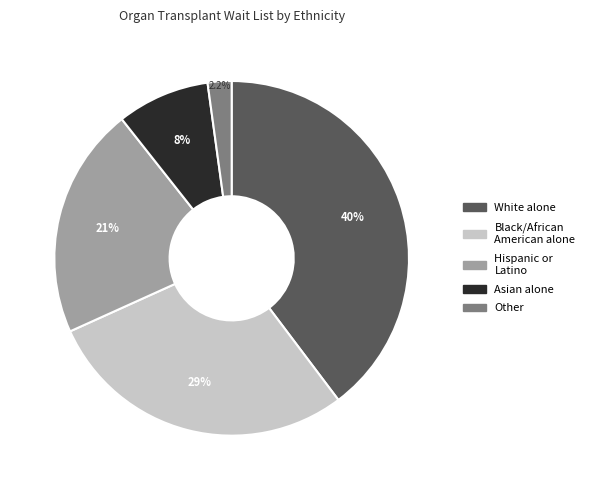

What portion of the pie excludes Other?

97.8%